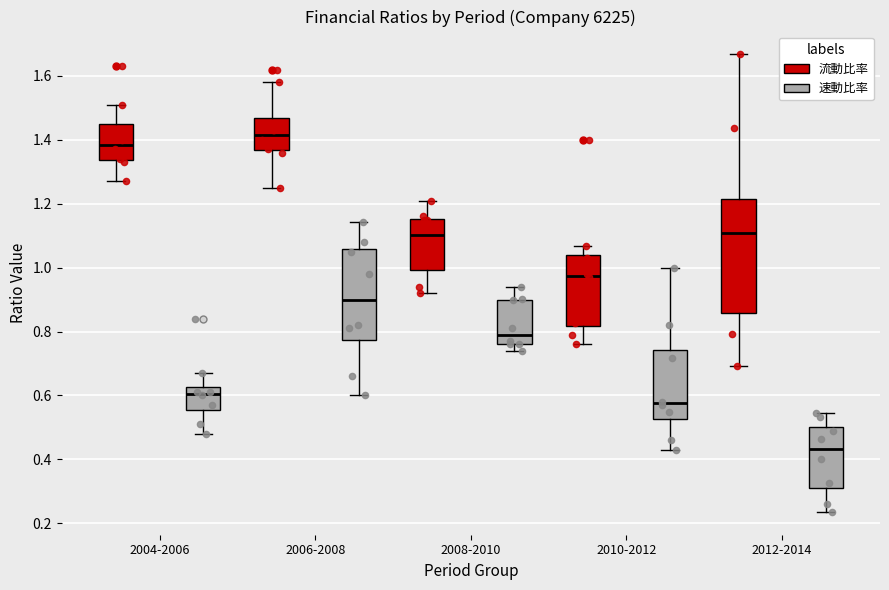

Which box has the highest median line?

2006-2008 (流動比率)